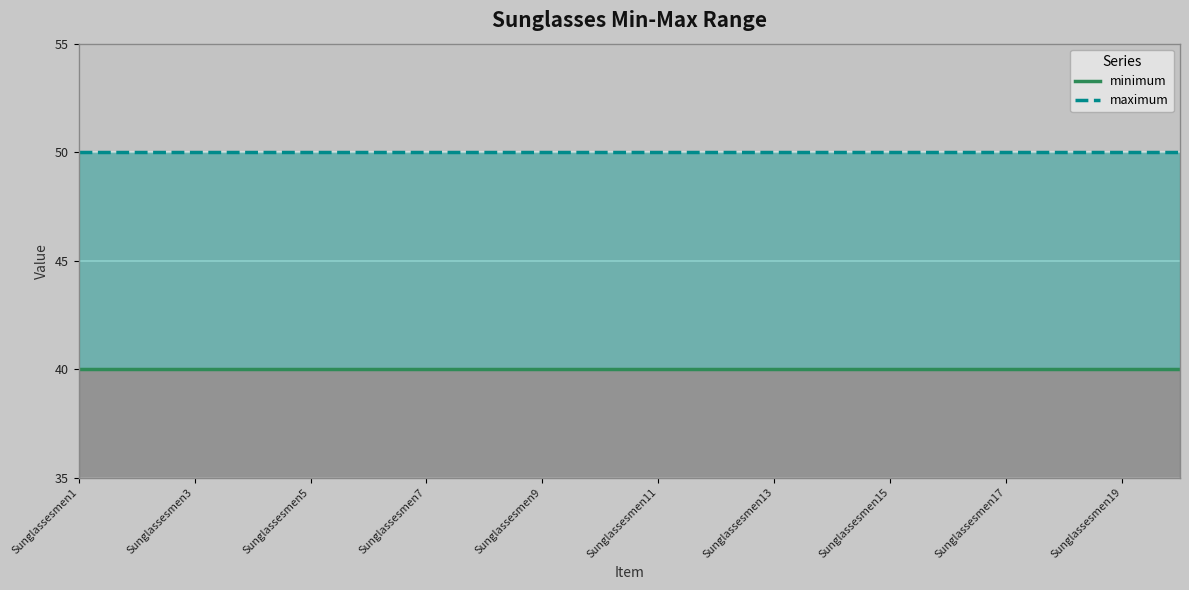

Reading left to right, extract all data points from this chart.

minimum: 40	40	40	40	40	40	40	40	40	40	40	40	40	40	40	40	40	40	40	40
maximum: 50	50	50	50	50	50	50	50	50	50	50	50	50	50	50	50	50	50	50	50